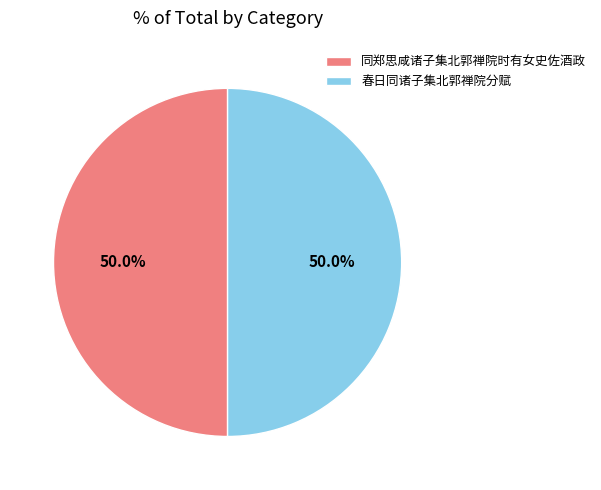

To the nearest percent, what portion does 同郑思咸诸子集北郭禅院时有女史佐酒政 represent?

50%